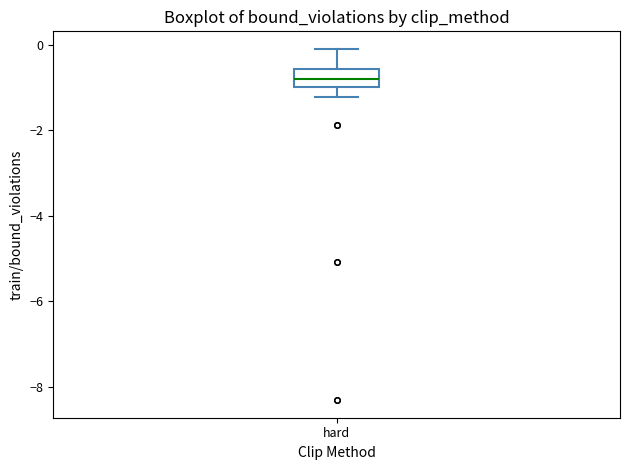

Where does the lower whisker of the box for hard end on the y-axis? The values are not printed on the chart, so give them approximately, as read against the axis.

-1.2